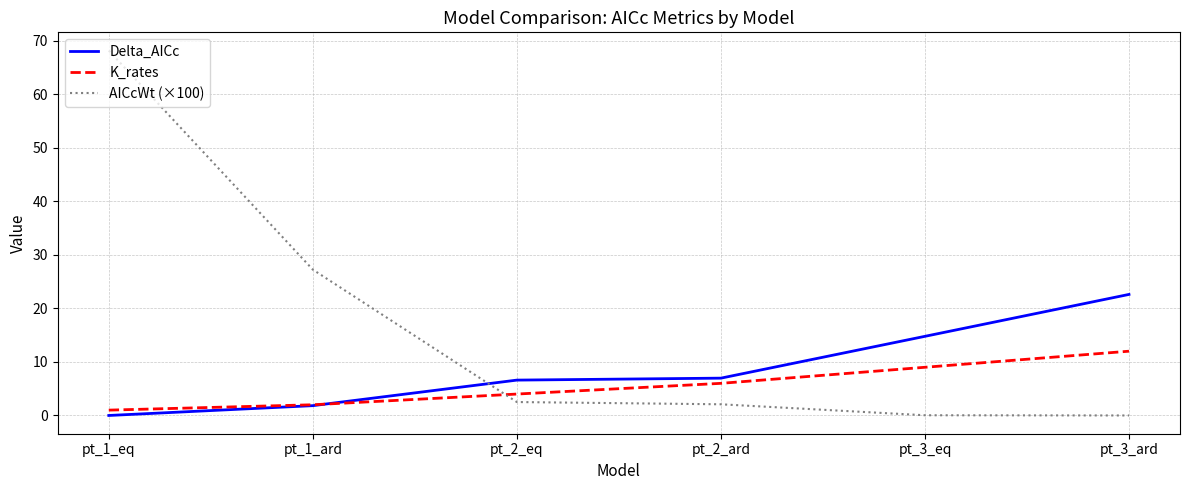

Which series has the largest total across all categories?

AICcWt (×100)